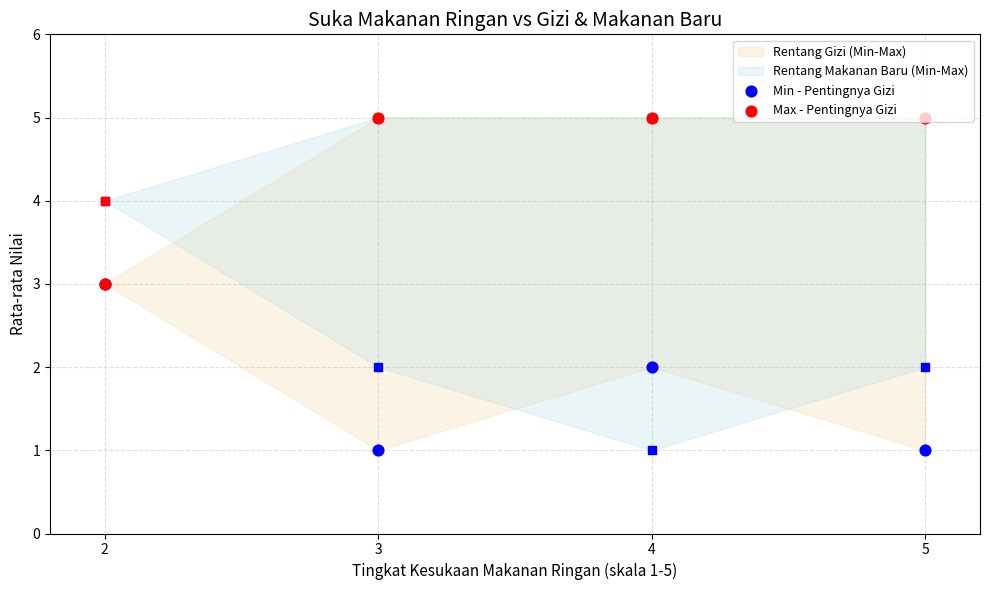

At how many categories does at least one series exceed 4?

3